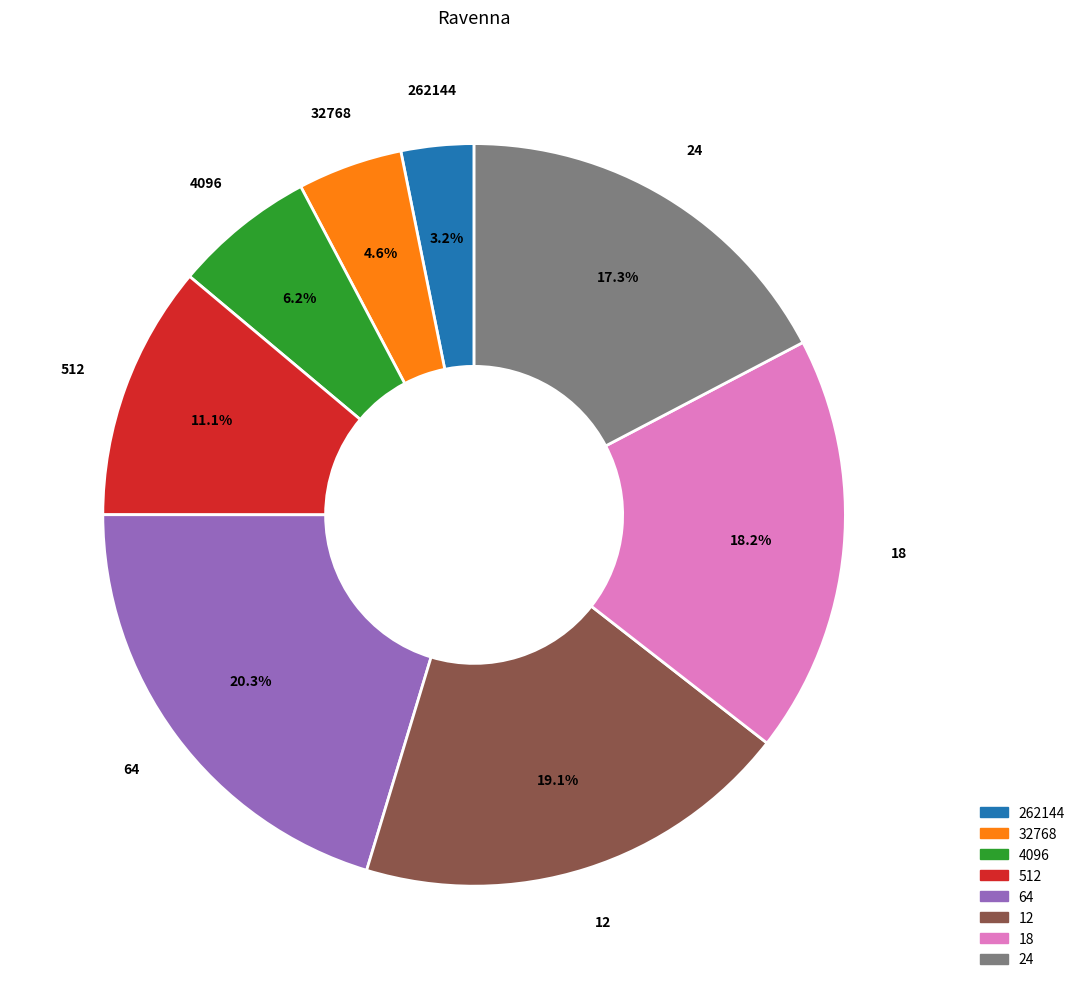

True or false: 24 accounts for 17% of the total.

True